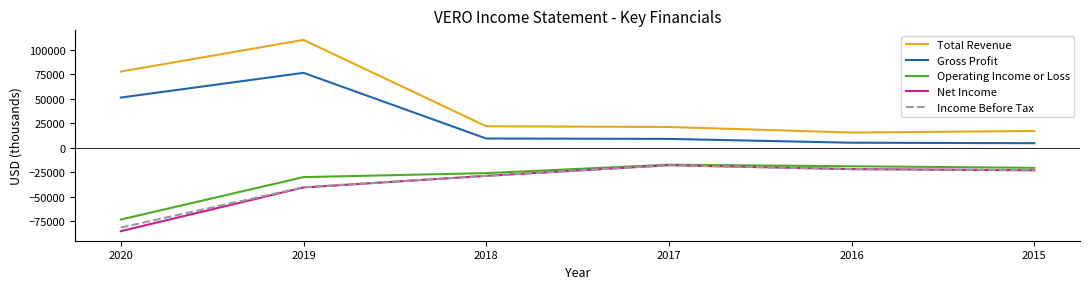

What is the average value of the Income Before Tax series?

-35550